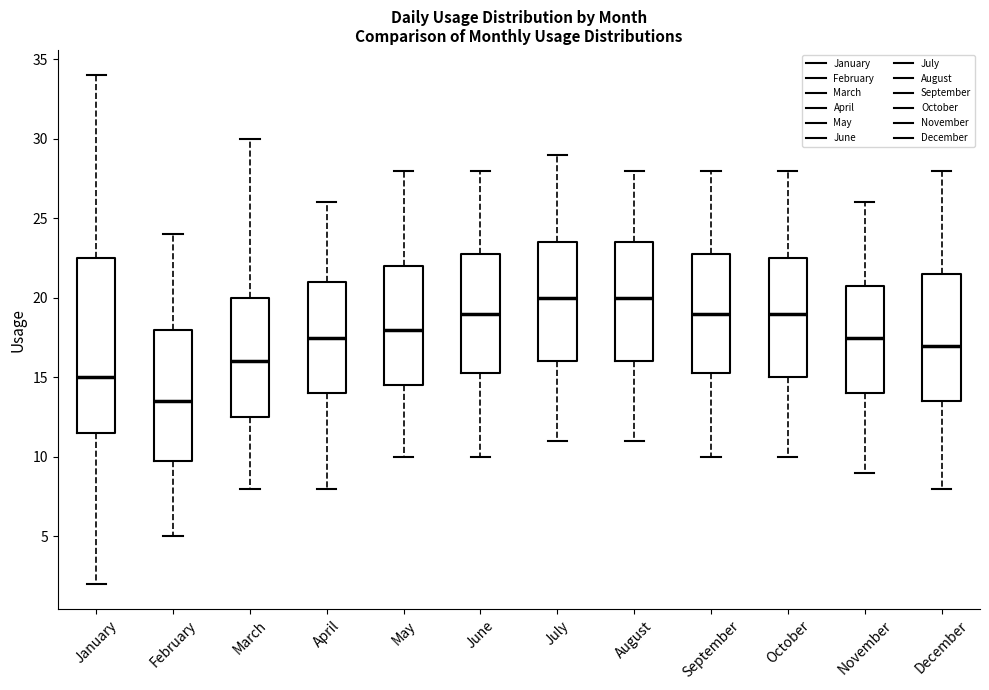

Where does the median line of the box for July sit on the y-axis? The values are not printed on the chart, so give them approximately, as read against the axis.

20.0